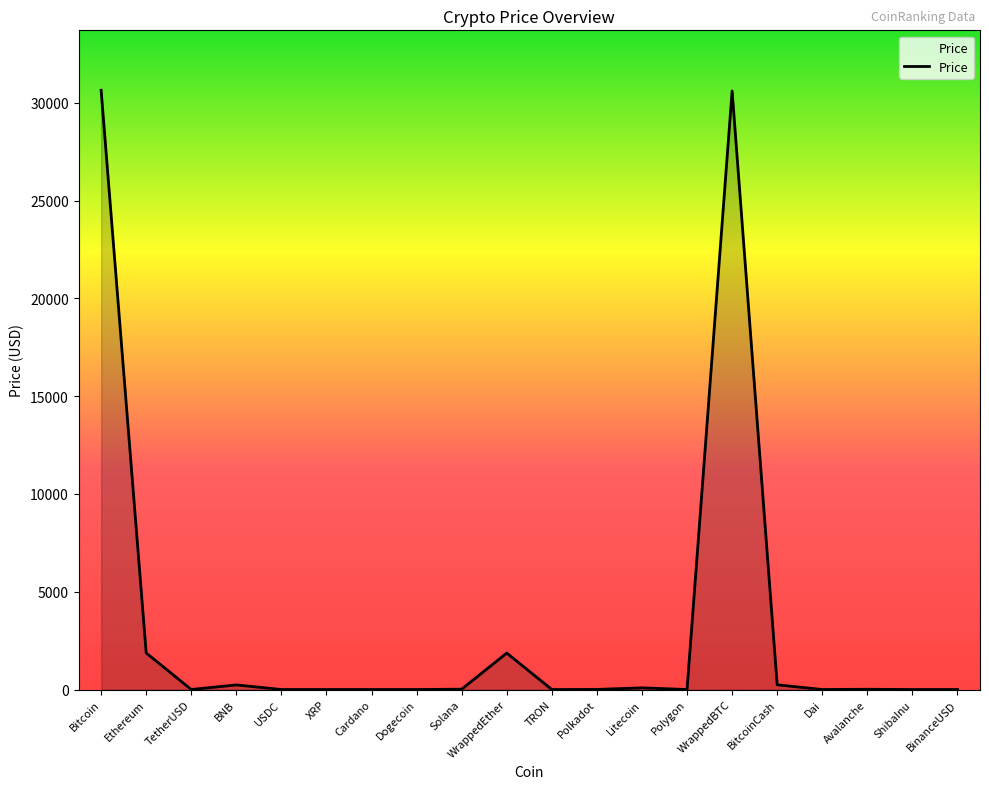

What is the difference between the maximum and second lowest values?

30646.4